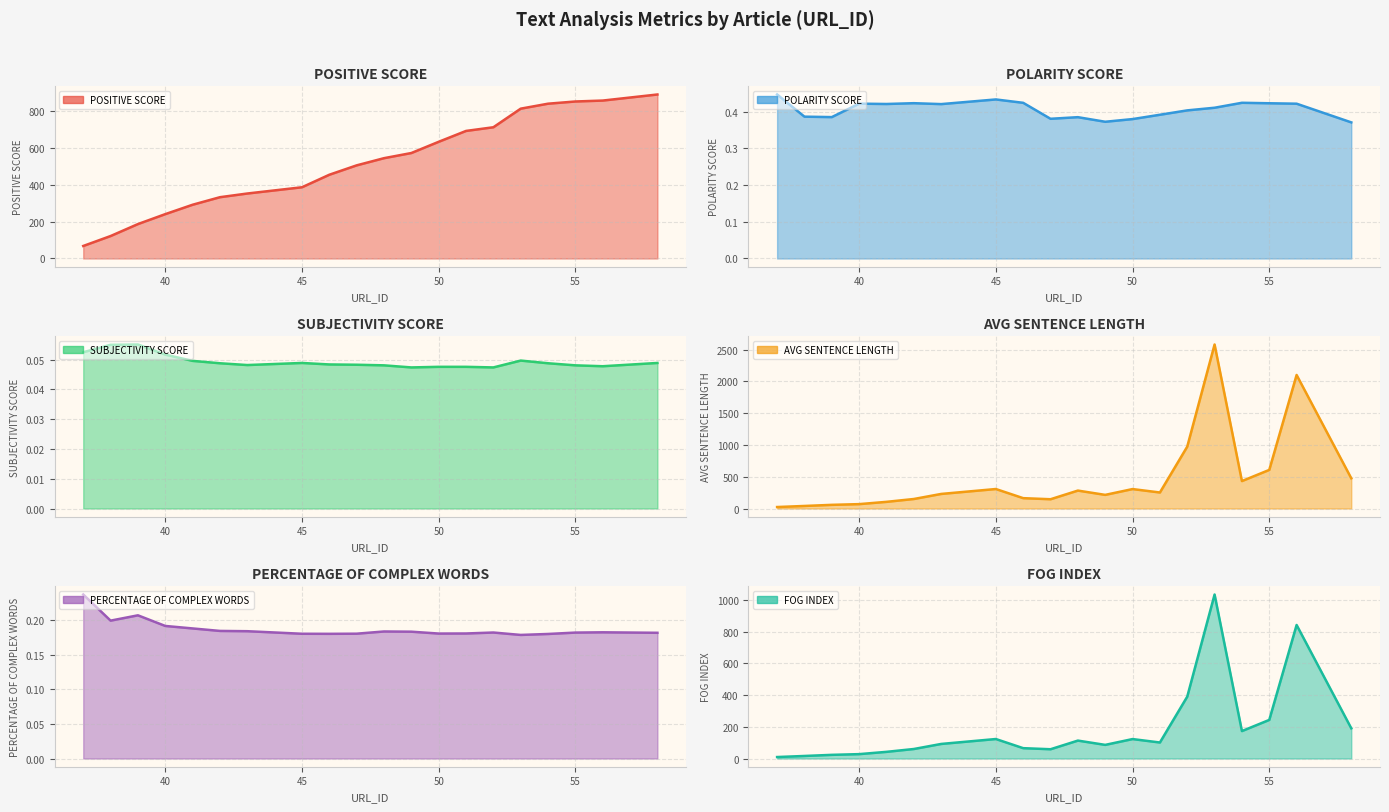

Count the PERCENTAGE OF COMPLEX WORDS values in the range 0 to 1.

20